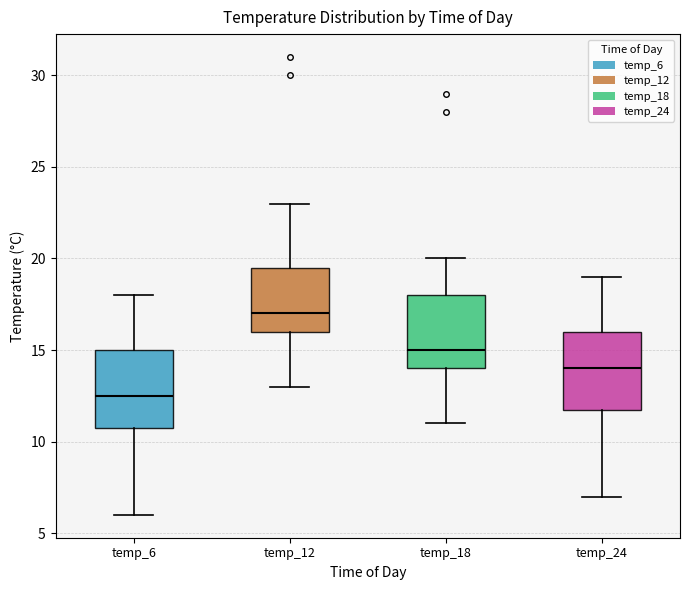

Reading left to right, read every box against the y-axis: the position of its median line, the range the box covers, and the ends of its whiskers. The values are not printed on the chart, so give them approximately, as read against the axis.

temp_6: median 12.5, box 11.0 to 15.0, whiskers 6.0 to 18.0
temp_12: median 17.0, box 16.0 to 19.5, whiskers 13.0 to 23.0
temp_18: median 15.0, box 14.0 to 18.0, whiskers 11.0 to 20.0
temp_24: median 14.0, box 12.0 to 16.0, whiskers 7.0 to 19.0